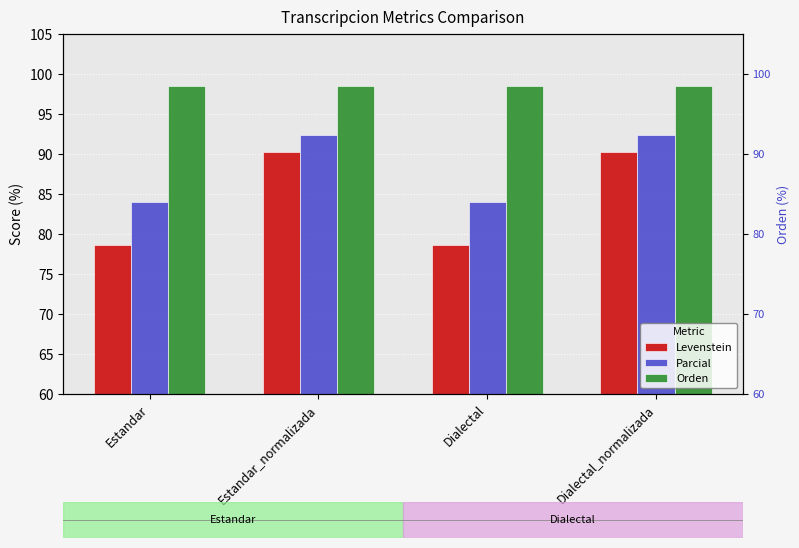

Between Estandar and Dialectal, which series saw the biggest shift?

Levenstein